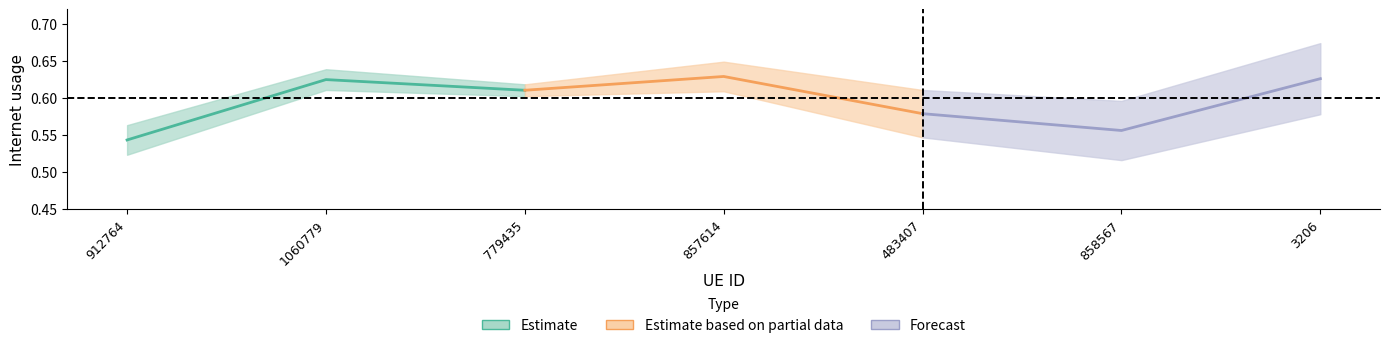

At which category is the sum across all series the highest?

779435